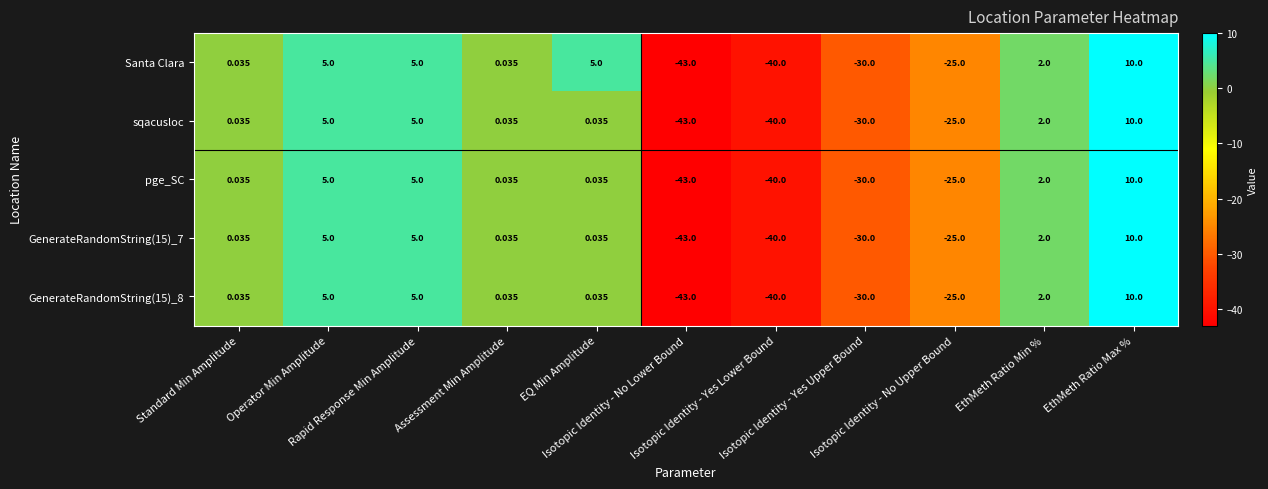

Which series has the largest total across all categories?

Santa Clara